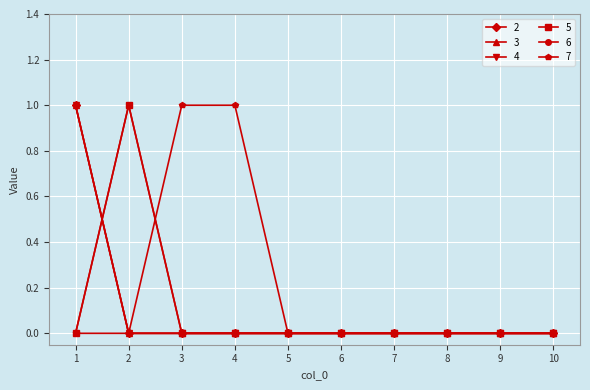

Does the chart have visible grid lines?

Yes